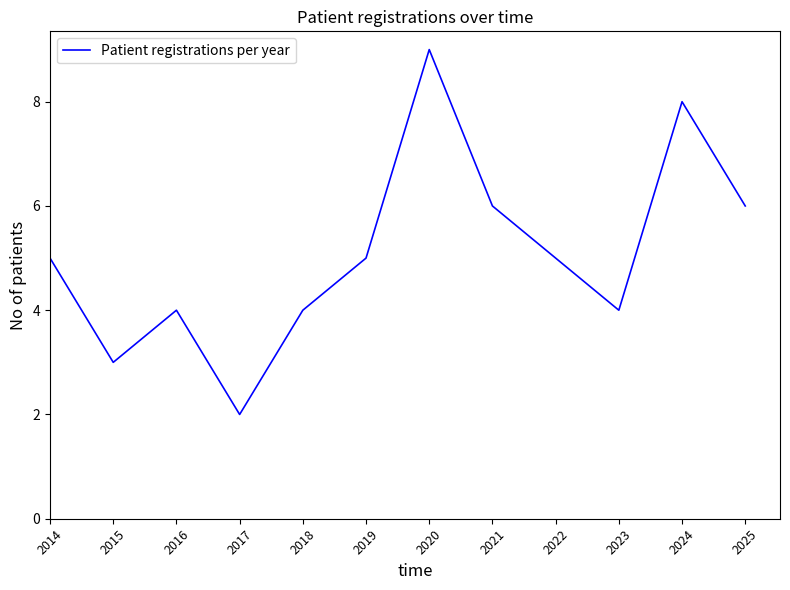

What is the greatest value displayed?

9